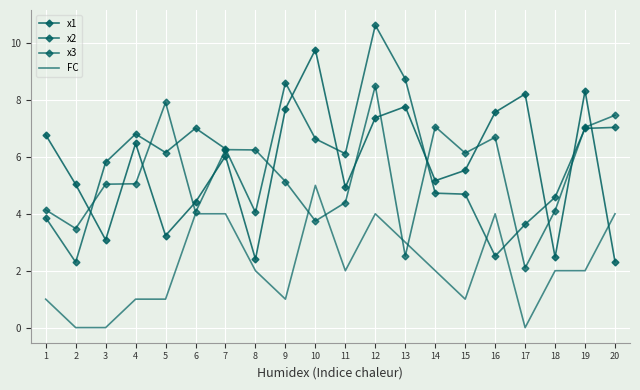

What is the difference between the x3 values at 1 and 17?

2.0